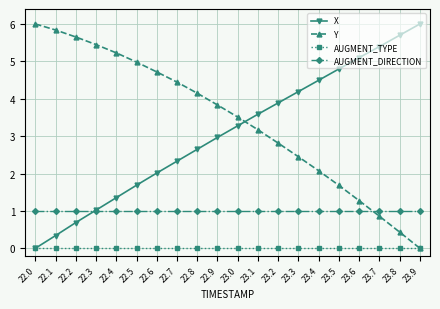

Which series has the largest total across all categories?

Y